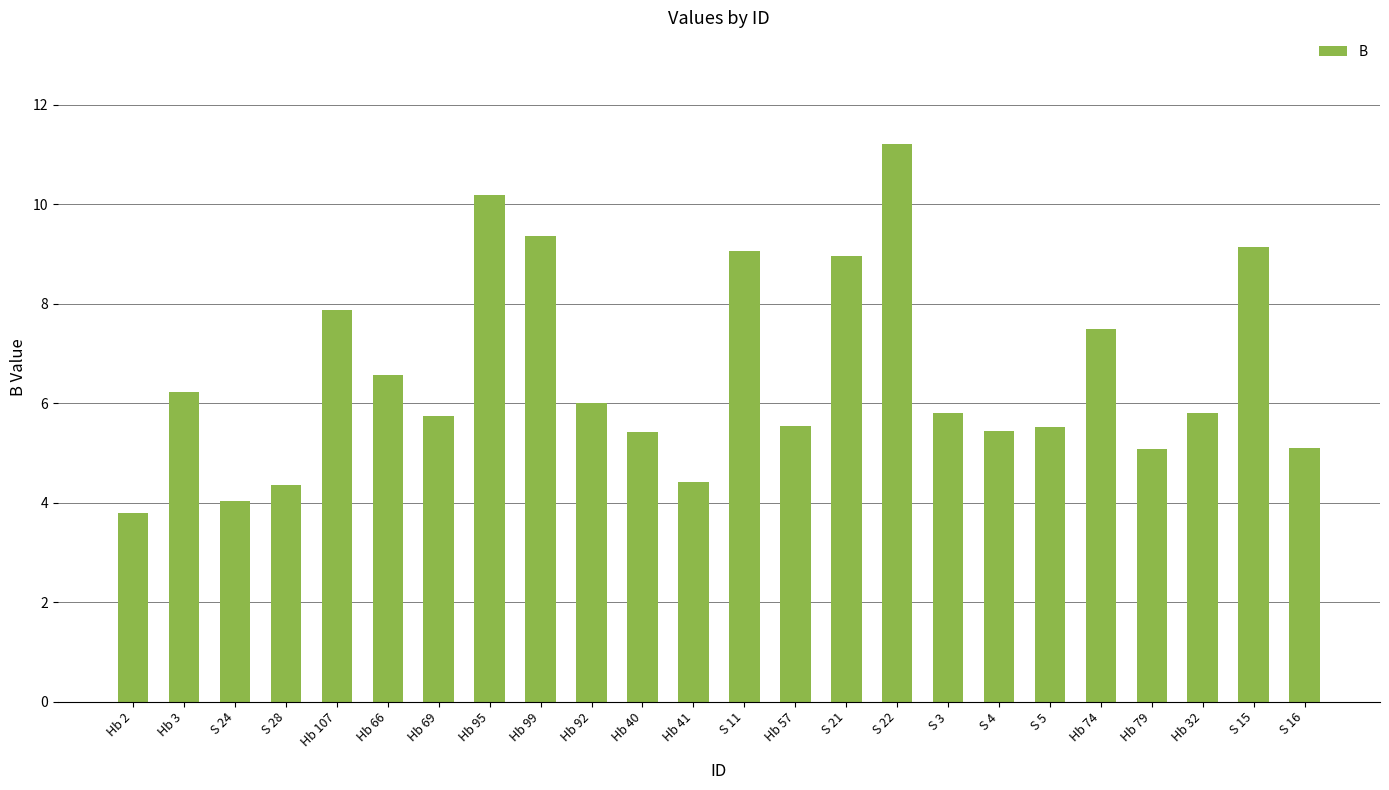

Are the bars grouped side by side (vs. stacked)?

No